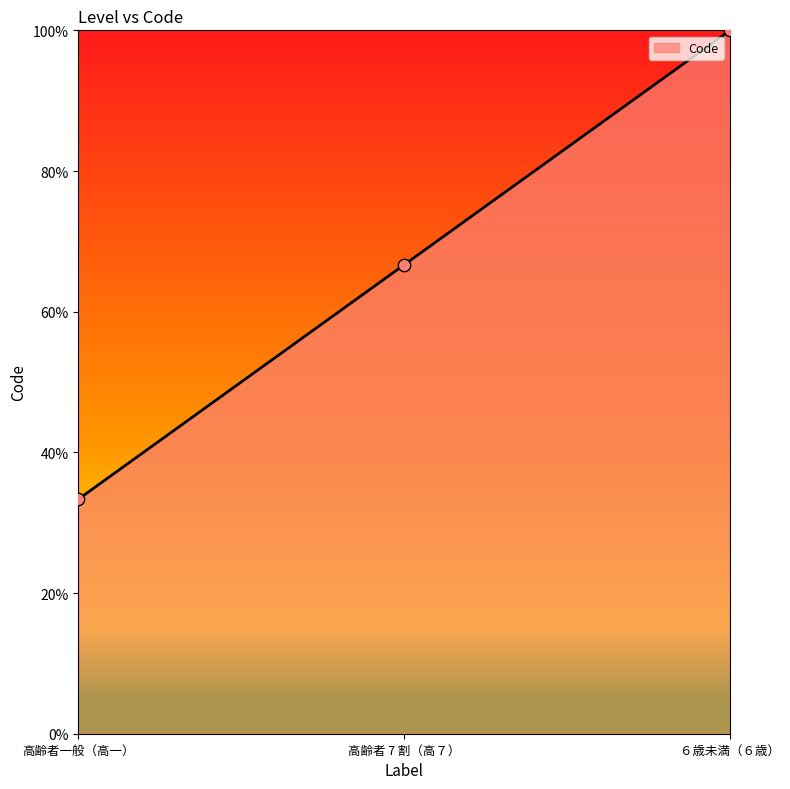

What is the change in value from 高齢者一般（高一） to 高齢者 7 割（高７）?

+0.3